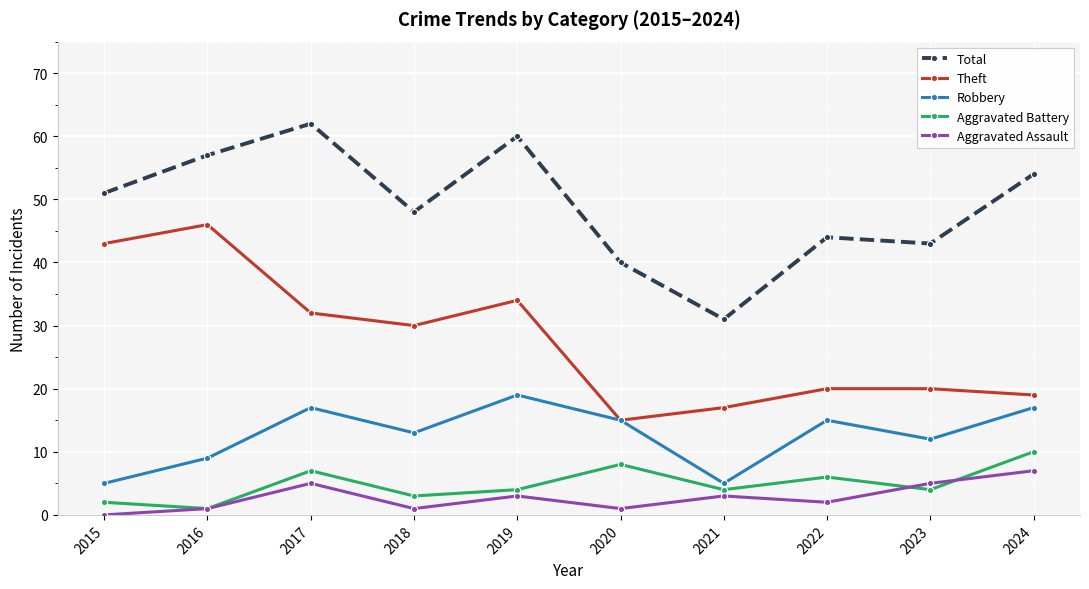

What are all the series names shown in the legend?

Total, Theft, Robbery, Aggravated Battery, Aggravated Assault